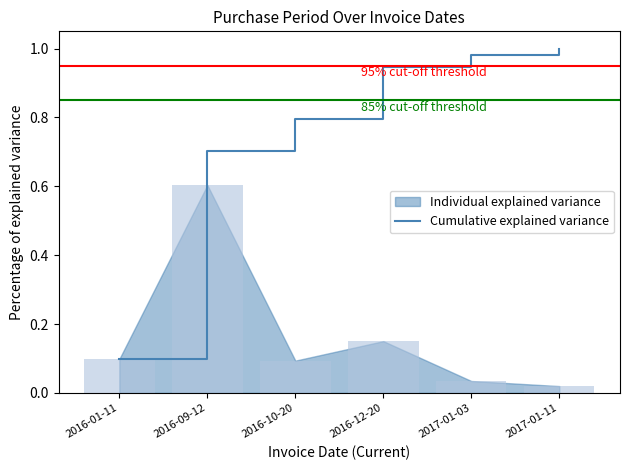

The chart shows a value of 0.1 at 2016-01-11. True or false?

False